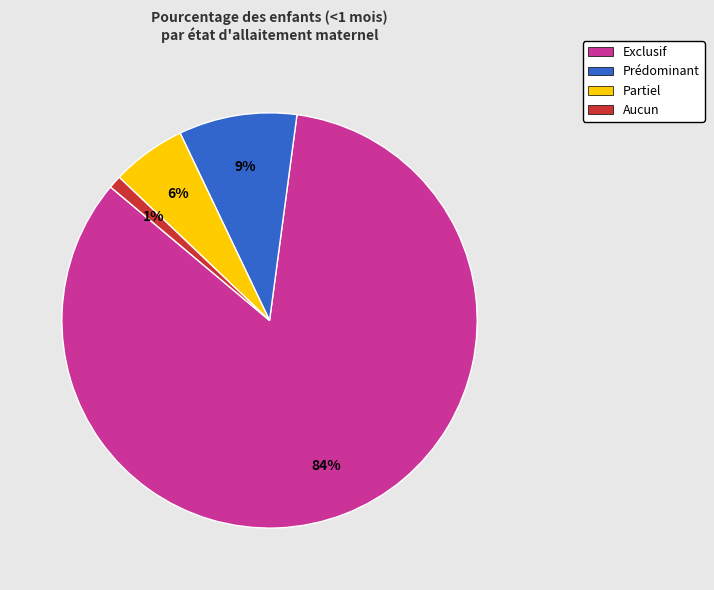

Which category accounts for the majority?

Exclusif